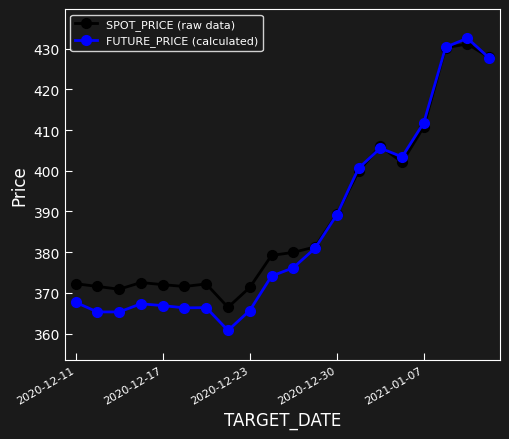

List the series in order of their peak value, lowest first.

SPOT_PRICE (raw data), FUTURE_PRICE (calculated)